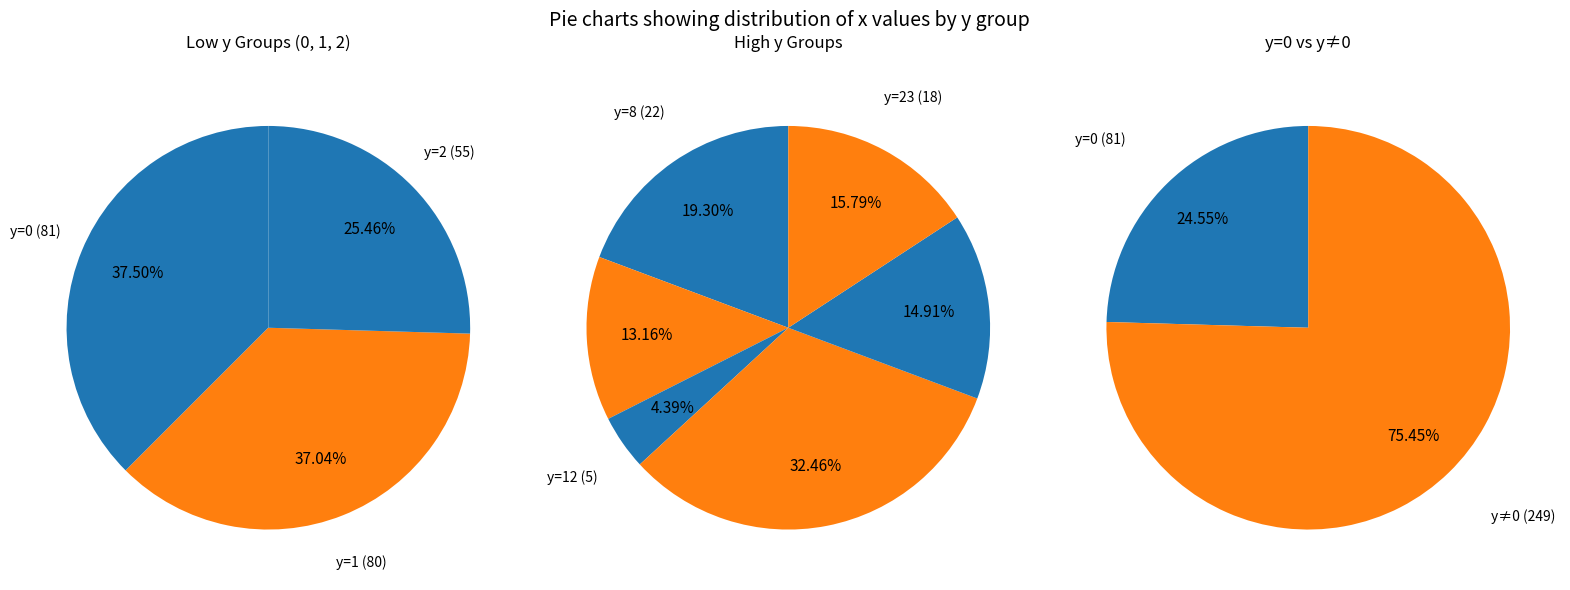

Which category has the smallest portion of the pie?

12